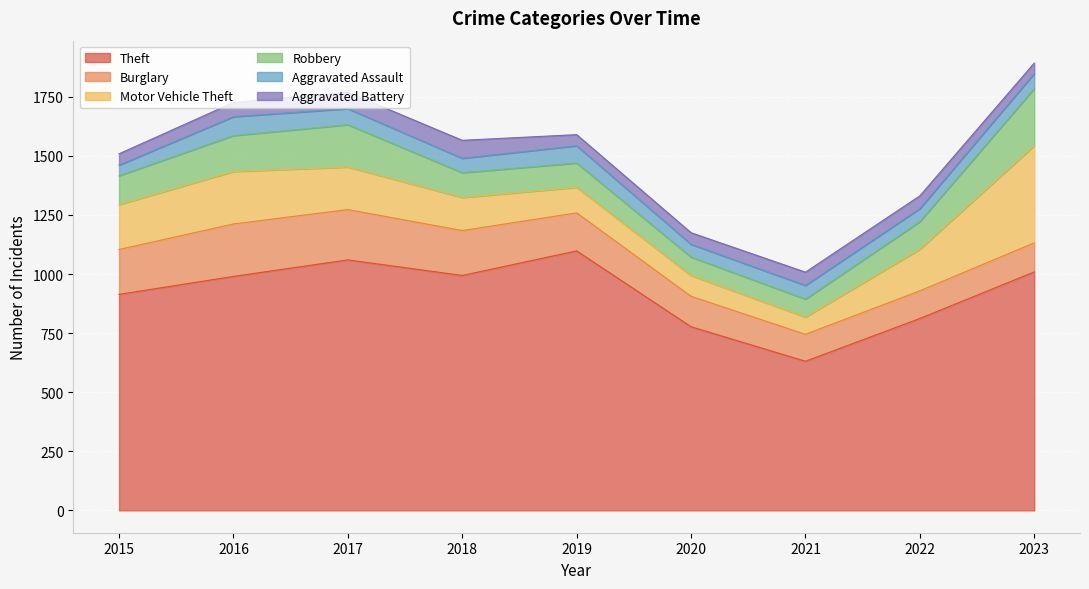

What is the sum of the Aggravated Battery values at 2021 and 2019?

103